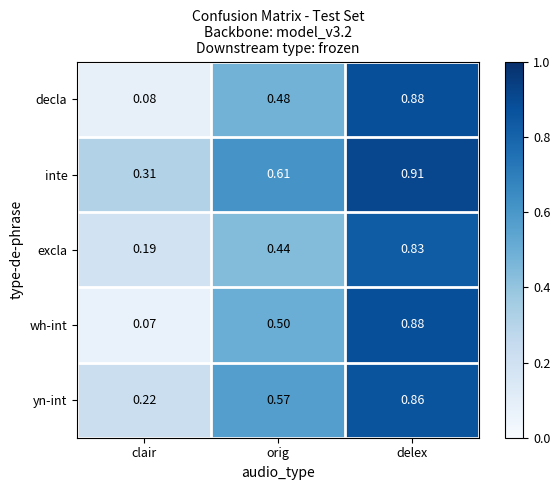

List the labels in order of inte value, smallest first.

clair, orig, delex